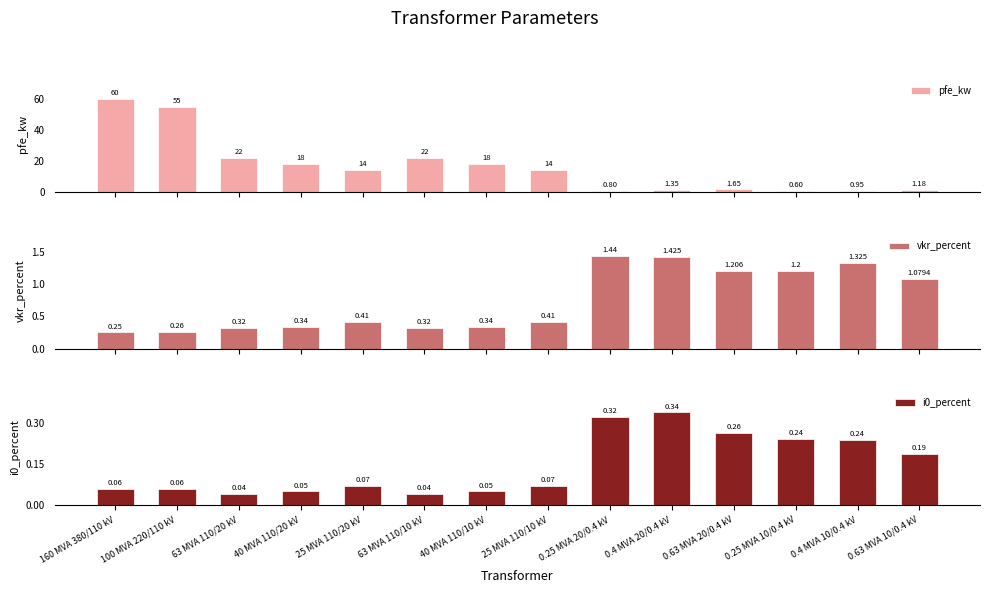

The value of i0_percent at 63 MVA 110/10 kV is 0.0. True or false?

False